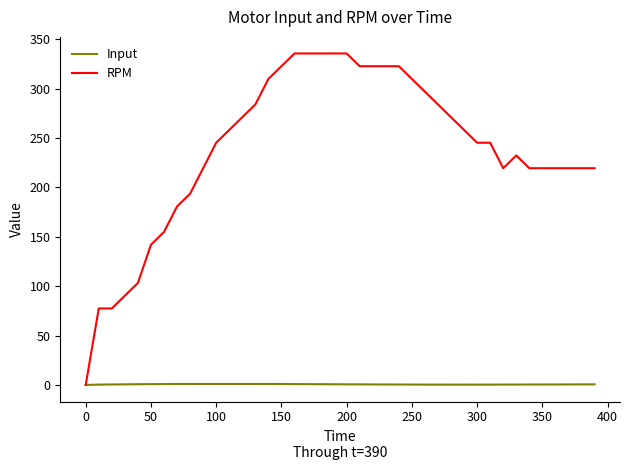

What is the maximum value shown in the chart?

335.5